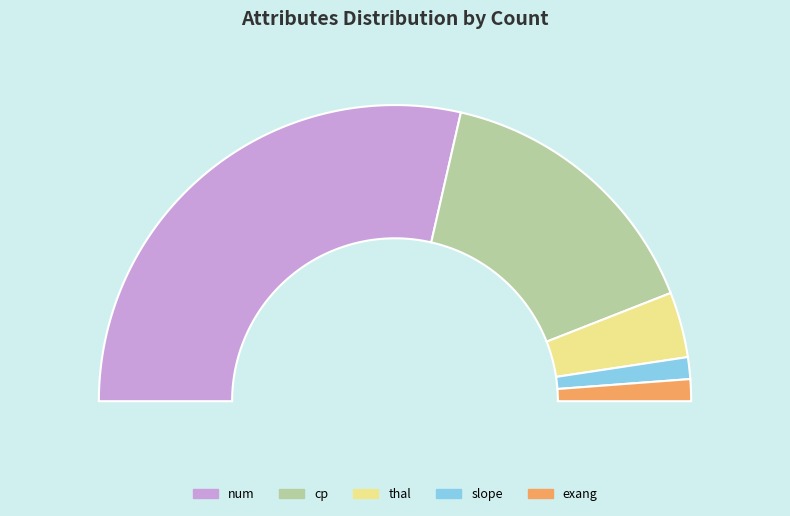

To the nearest percent, what is the average slice percentage?

20%